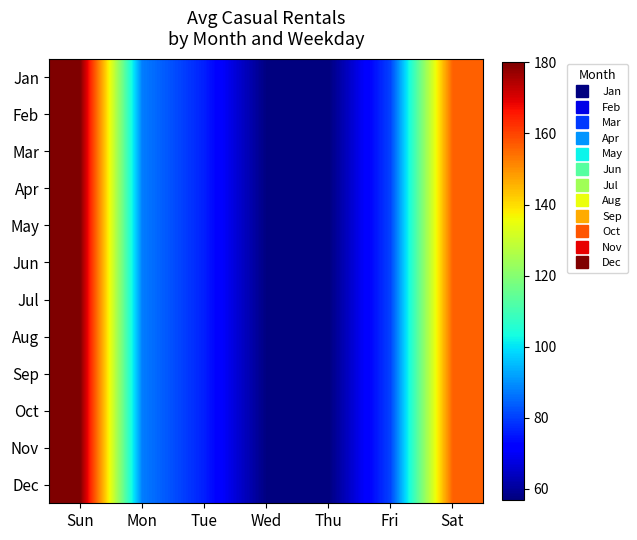

Which series has the largest range (max minus min)?

Jan